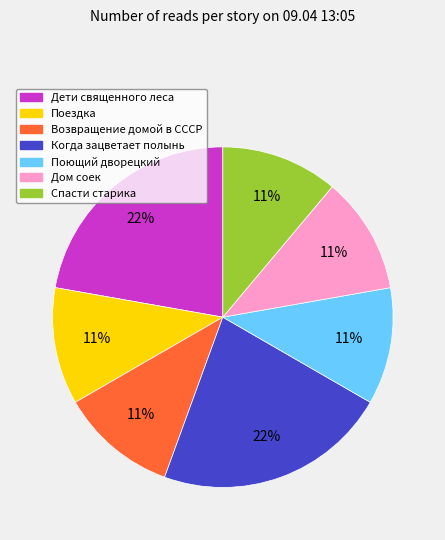

What is the ratio of the value at Дом соек to the value at Поющий дворецкий?

1.0